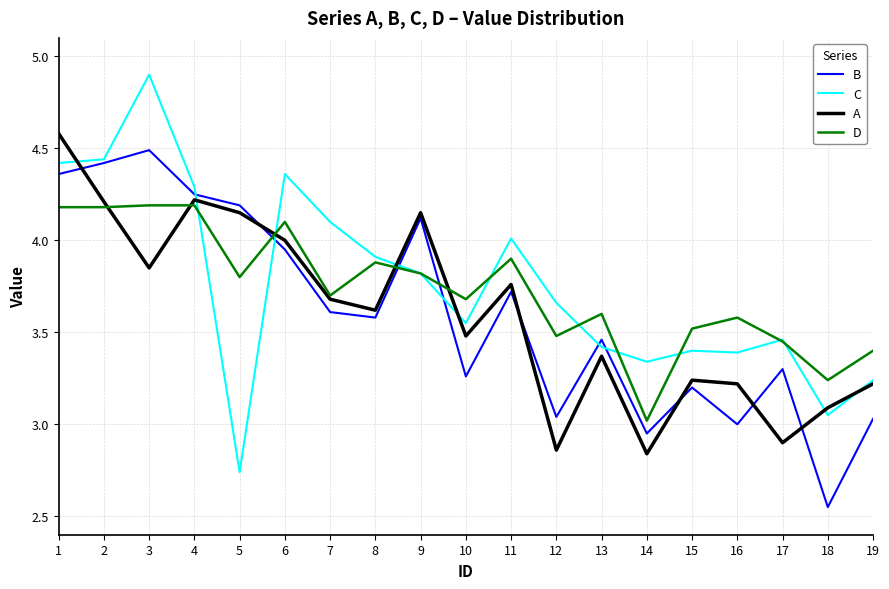

What is the difference between the second highest and second lowest values in the A series?

1.4